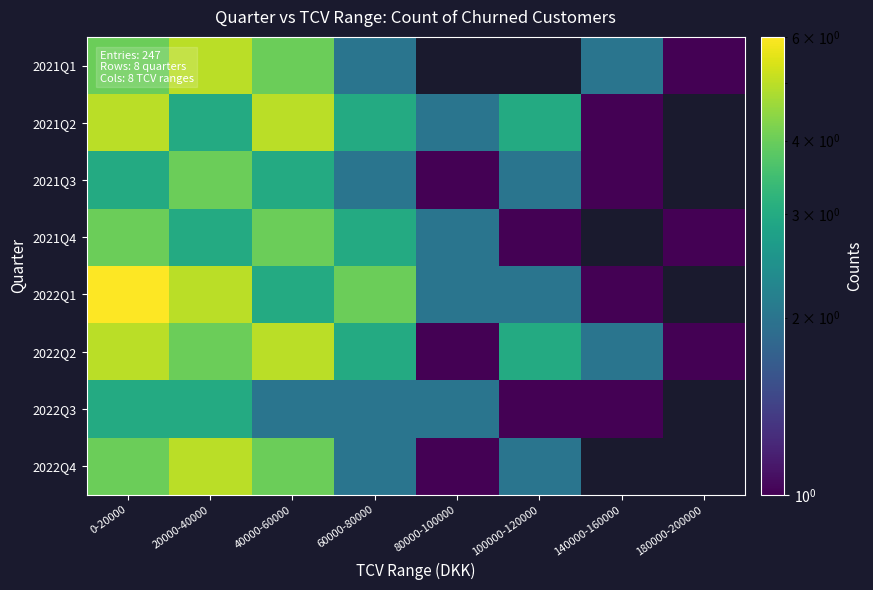

How many data points in 2022Q4 are above 4?

1